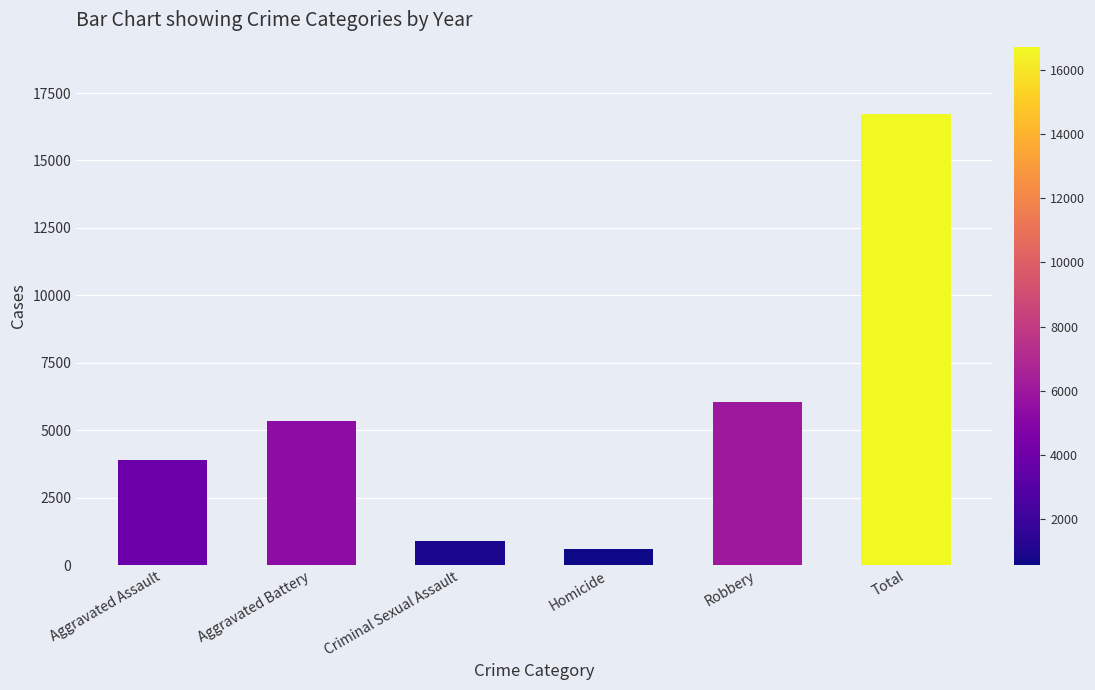

How many distinct data groups are displayed?

1